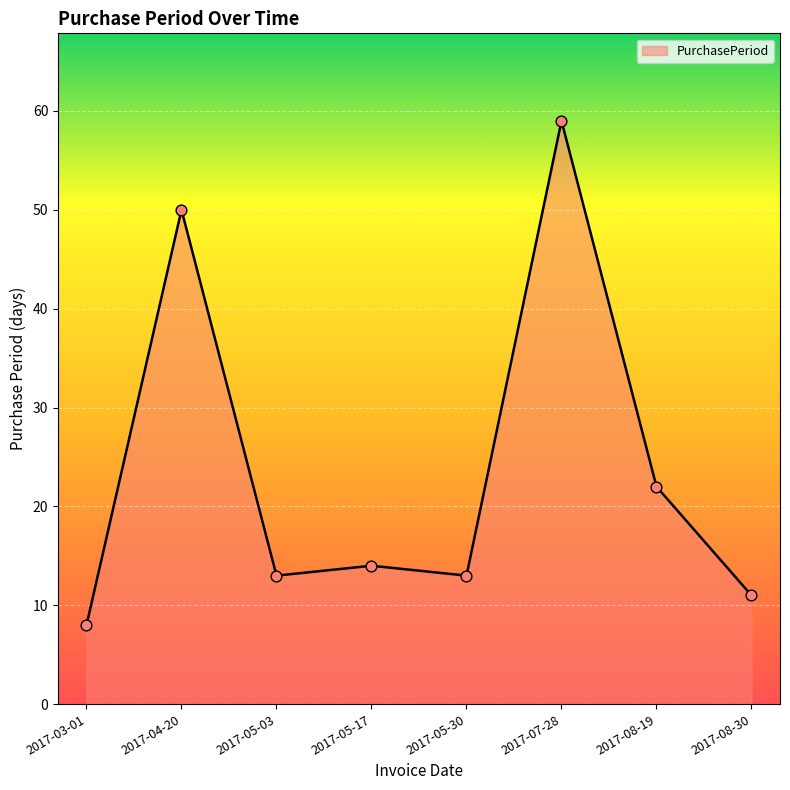

Between 2017-04-20 and 2017-05-30, which is larger?

2017-04-20